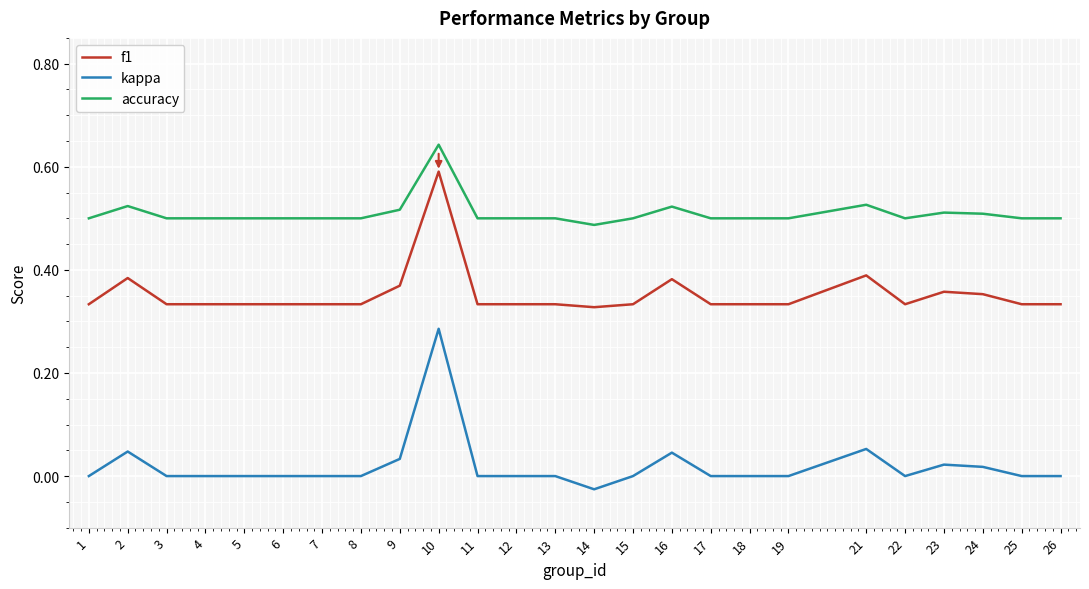

Rank the series by their average value, from highest to lowest.

accuracy, f1, kappa